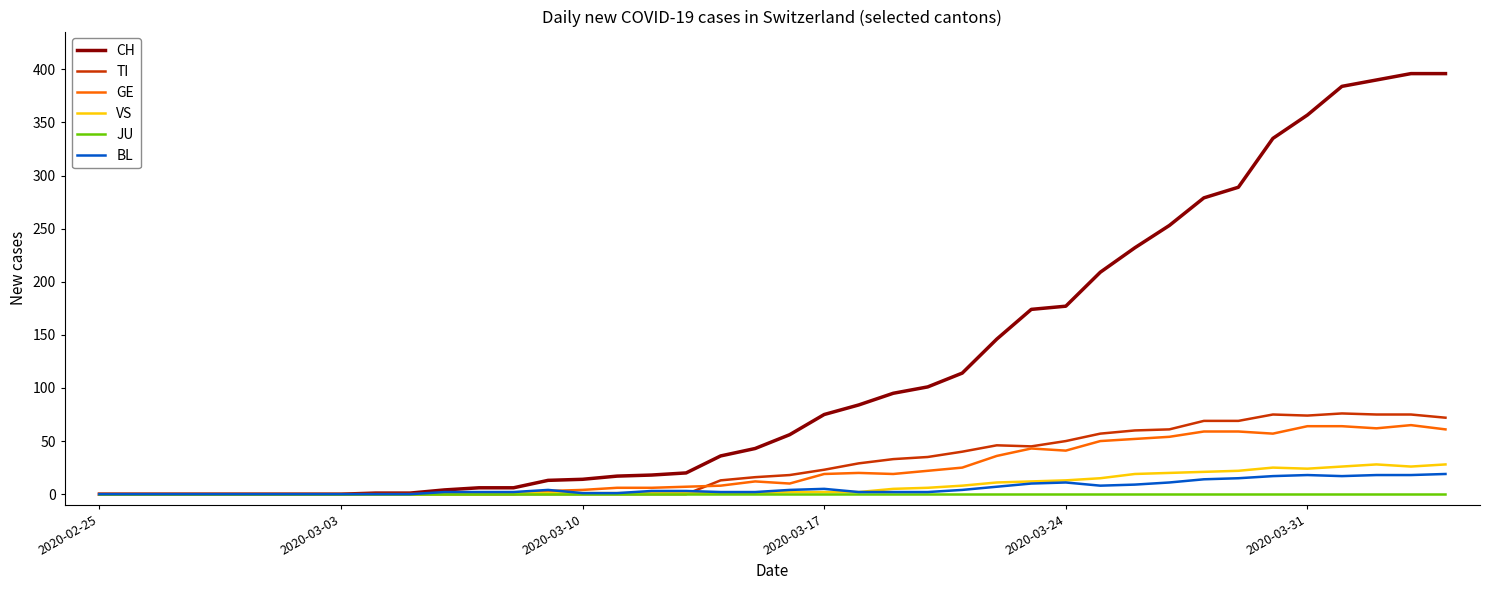

What is the maximum value shown in the chart?

396